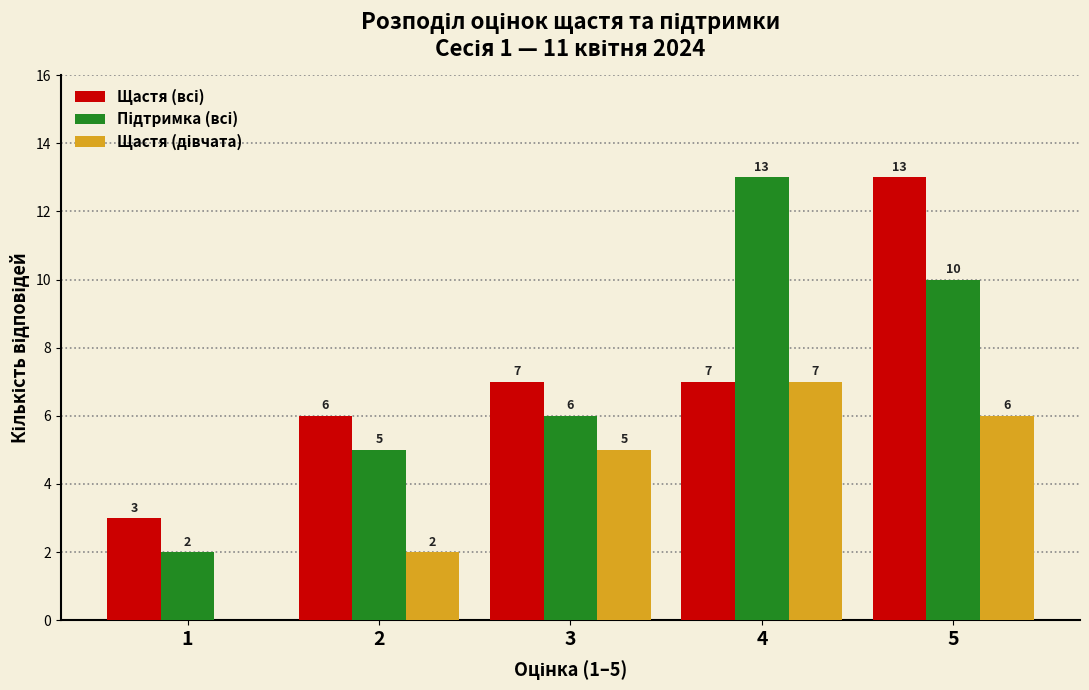

At which category is the sum across all series the highest?

5